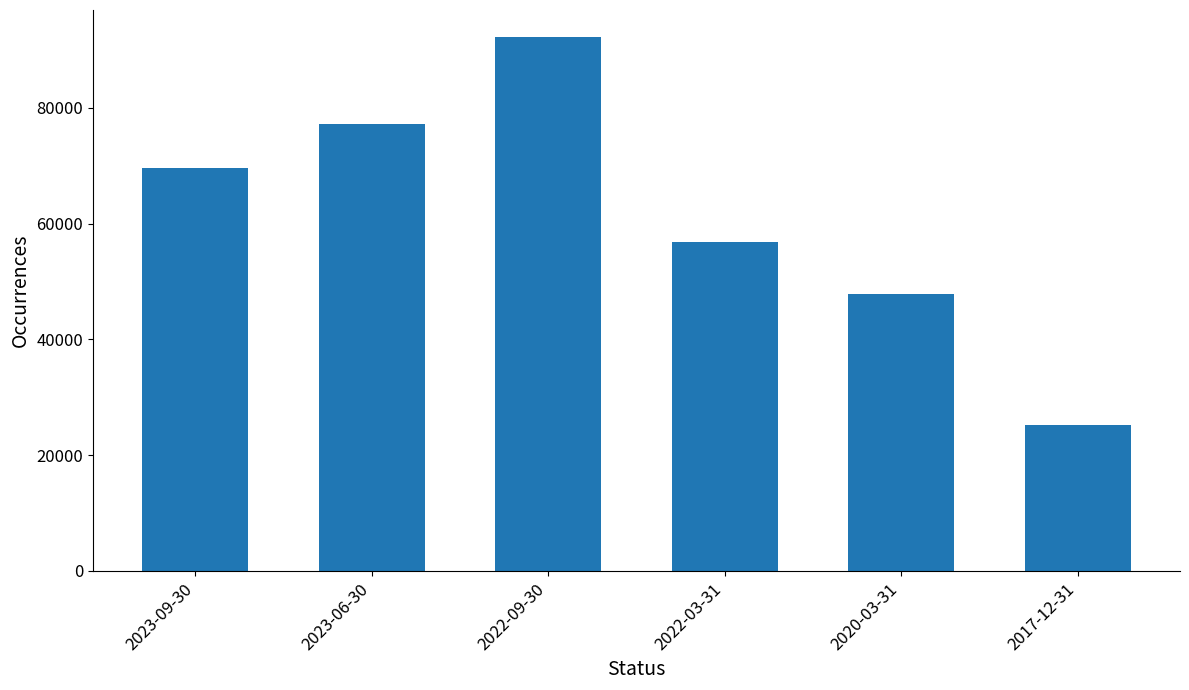

What is the greatest value displayed?

92300